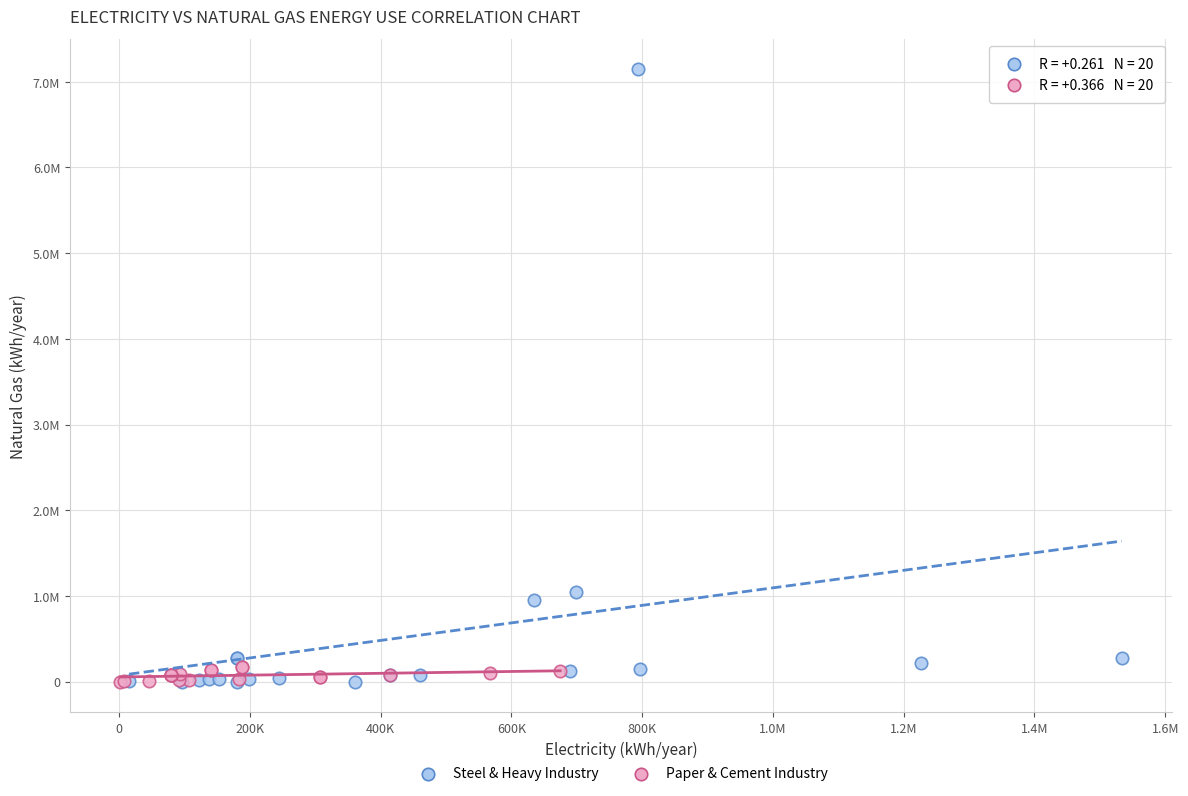

What are all the series names shown in the legend?

Steel & Heavy Industry, Paper & Cement Industry